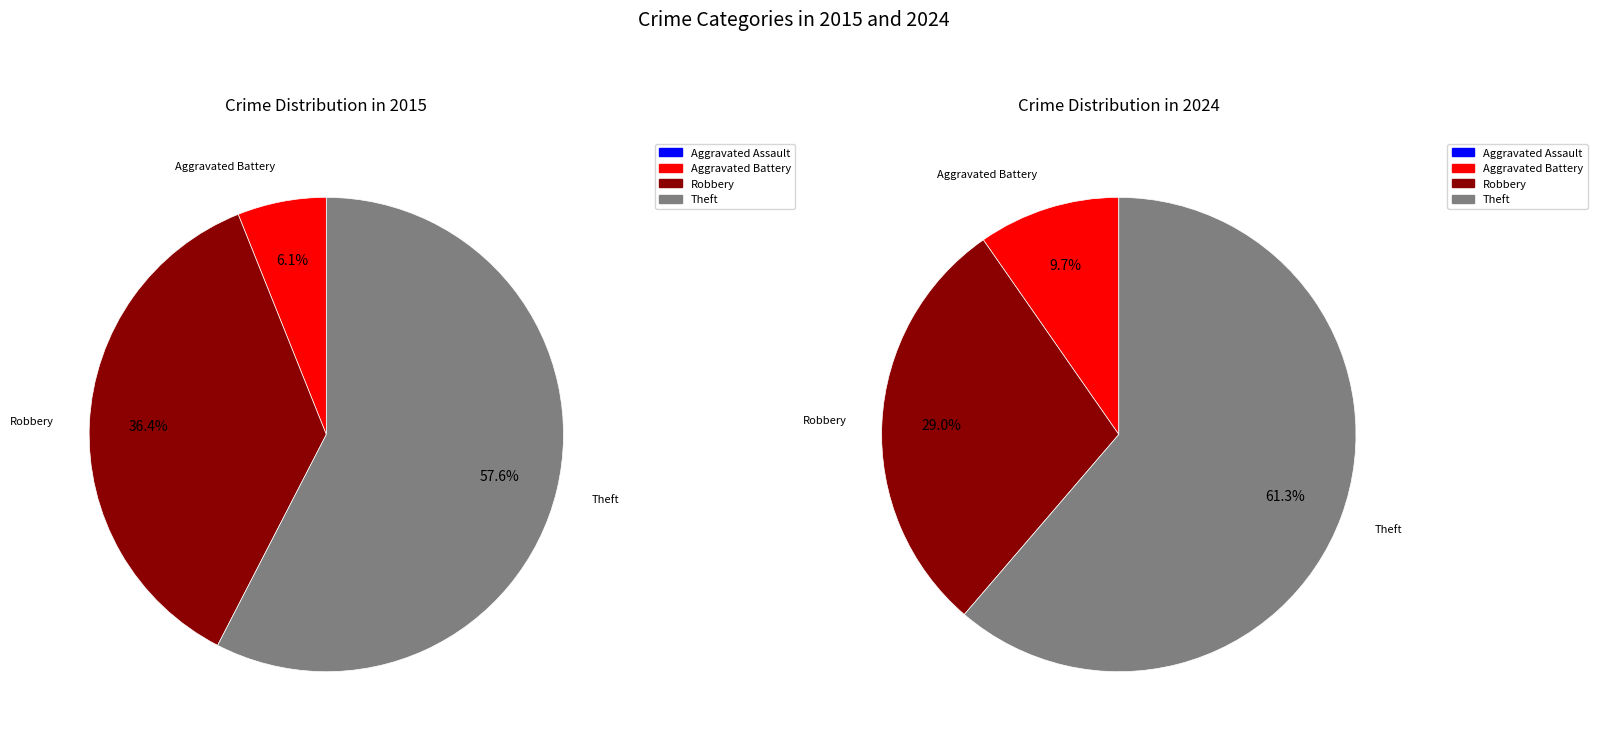

Do values_2024 and 2 together represent more than half of the pie?

No